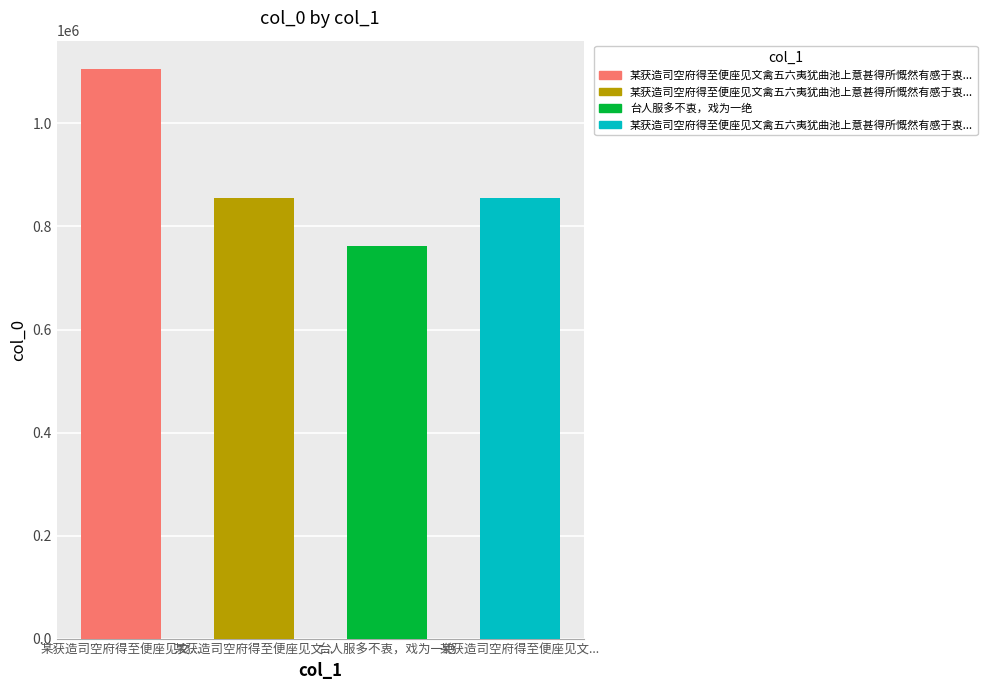

List the labels in order of value, largest first.

某获造司空府得至便座见文禽五六夷犹曲池上意甚得所慨然有感于衷戏作二绝句, 某获造司空府得至便座见文禽五六夷犹曲池上意甚得所慨然有感于衷戏作二绝句 其一, 某获造司空府得至便座见文禽五六夷犹曲池上意甚得所慨然有感于衷戏作二绝句 其二, 台人服多不衷，戏为一绝